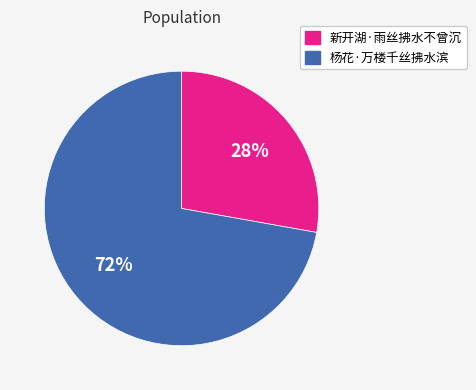

True or false: 杨花·万楼千丝拂水滨 accounts for 67% of the total.

False